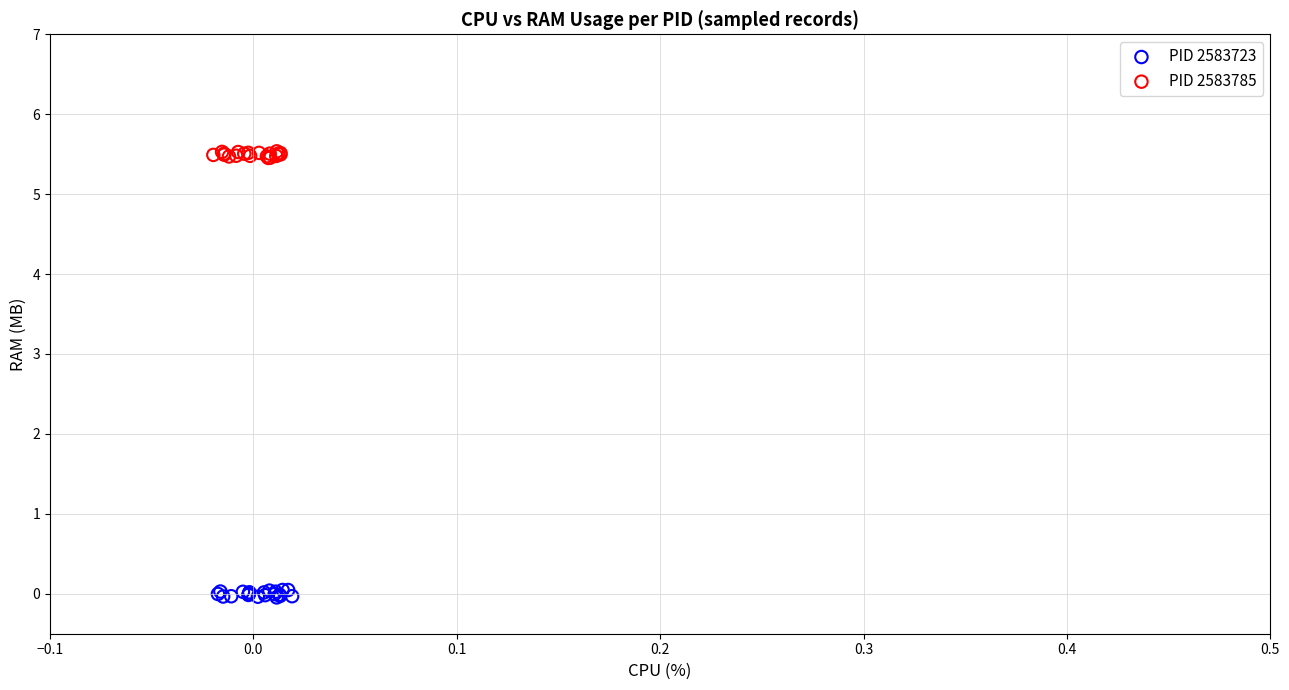

Which series contains the lowest Y value?

PID 2583723